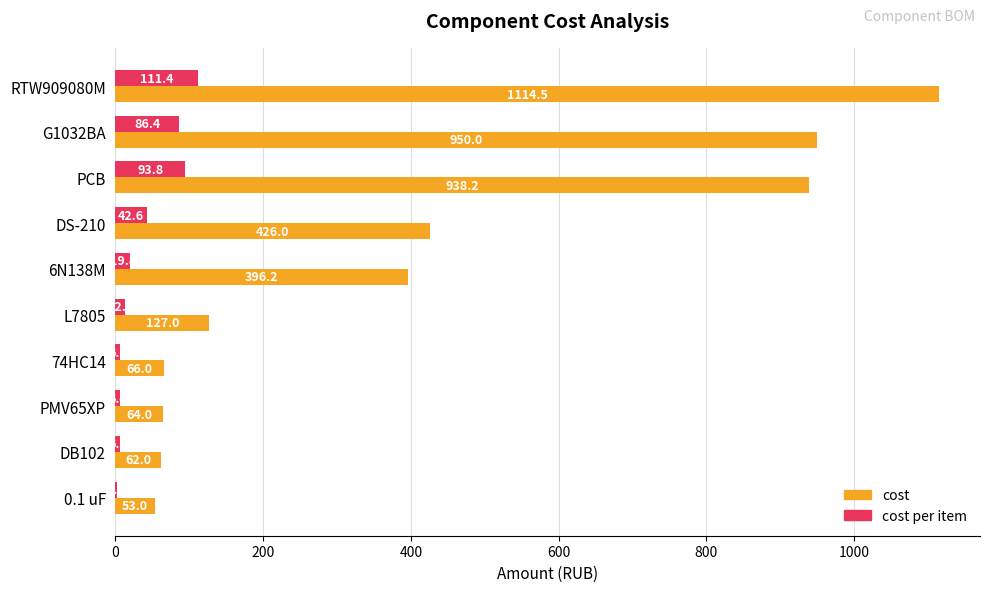

What is the sum of the cost values at DS-210 and PMV65XP?

490.0